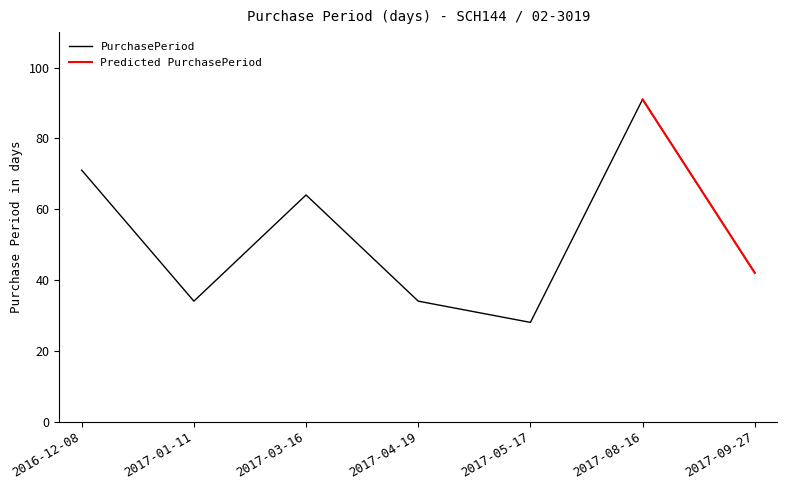

List the labels in order of value, smallest first.

2017-05-17, 2017-01-11, 2017-04-19, 2017-09-27, 2017-03-16, 2016-12-08, 2017-08-16